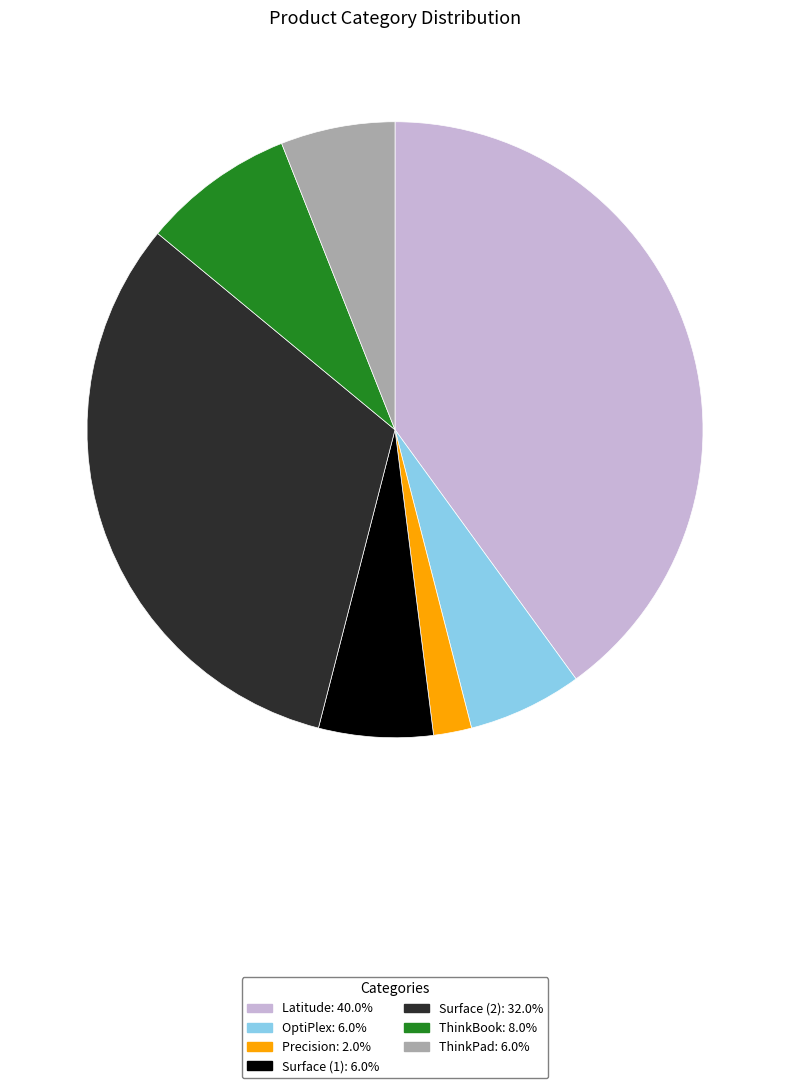

Which has a higher value, Surface (1) or Surface (2)?

Surface (2)